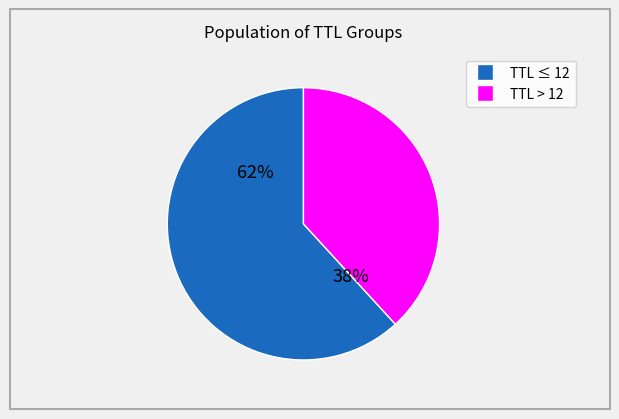

Is there a majority slice in this chart?

Yes